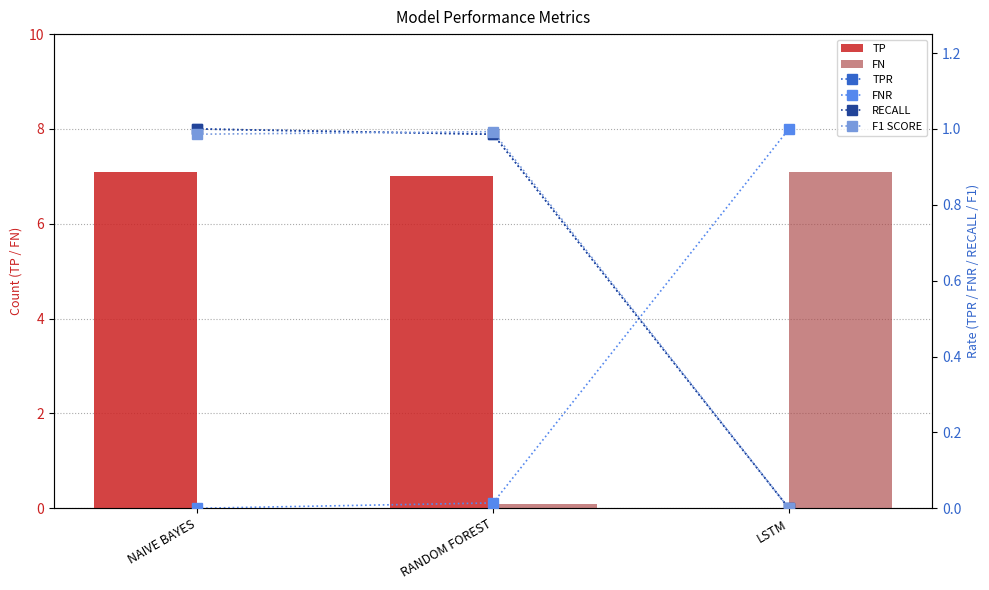

Between NAIVE BAYES and LSTM, which series saw the biggest shift?

TP